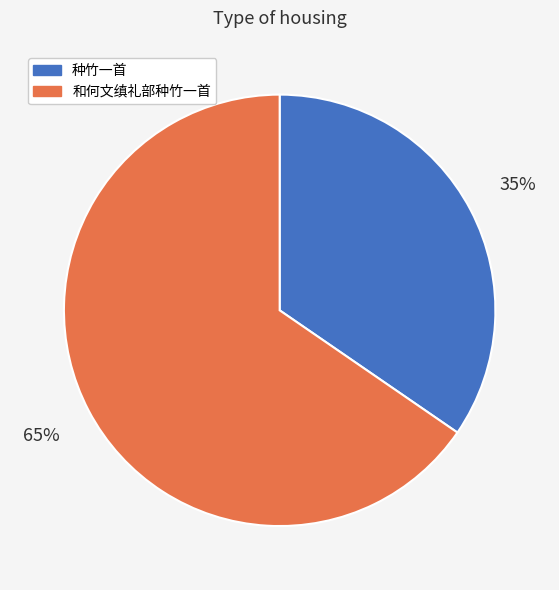

Which category has the smallest portion of the pie?

种竹一首